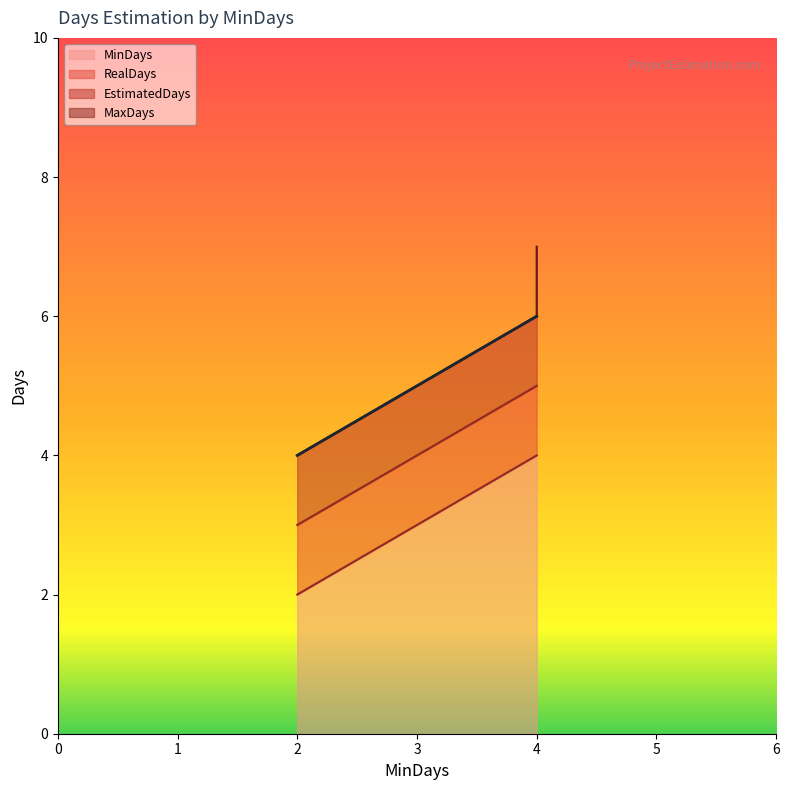

True or false: MaxDays has a value of 1 at 4.

False